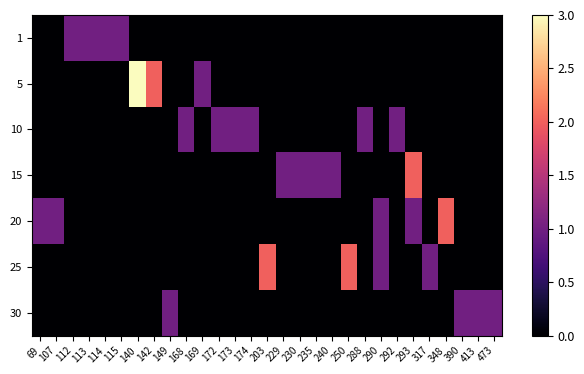

Reading right to left, what are all the values shown in this chart?

1: 473=0	413=0	390=0	348=0	317=0	293=0	292=0	290=0	288=0	250=0	240=0	235=0	230=0	229=0	203=0	174=0	173=0	172=0	169=0	168=0	149=0	142=0	140=0	115=1	114=1	113=1	112=1	107=0	69=0
5: 473=0	413=0	390=0	348=0	317=0	293=0	292=0	290=0	288=0	250=0	240=0	235=0	230=0	229=0	203=0	174=0	173=0	172=0	169=1	168=0	149=0	142=2	140=3	115=0	114=0	113=0	112=0	107=0	69=0
10: 473=0	413=0	390=0	348=0	317=0	293=0	292=1	290=0	288=1	250=0	240=0	235=0	230=0	229=0	203=0	174=1	173=1	172=1	169=0	168=1	149=0	142=0	140=0	115=0	114=0	113=0	112=0	107=0	69=0
15: 473=0	413=0	390=0	348=0	317=0	293=2	292=0	290=0	288=0	250=0	240=1	235=1	230=1	229=1	203=0	174=0	173=0	172=0	169=0	168=0	149=0	142=0	140=0	115=0	114=0	113=0	112=0	107=0	69=0
20: 473=0	413=0	390=0	348=2	317=0	293=1	292=0	290=1	288=0	250=0	240=0	235=0	230=0	229=0	203=0	174=0	173=0	172=0	169=0	168=0	149=0	142=0	140=0	115=0	114=0	113=0	112=0	107=1	69=1
25: 473=0	413=0	390=0	348=0	317=1	293=0	292=0	290=1	288=0	250=2	240=0	235=0	230=0	229=0	203=2	174=0	173=0	172=0	169=0	168=0	149=0	142=0	140=0	115=0	114=0	113=0	112=0	107=0	69=0
30: 473=1	413=1	390=1	348=0	317=0	293=0	292=0	290=0	288=0	250=0	240=0	235=0	230=0	229=0	203=0	174=0	173=0	172=0	169=0	168=0	149=1	142=0	140=0	115=0	114=0	113=0	112=0	107=0	69=0